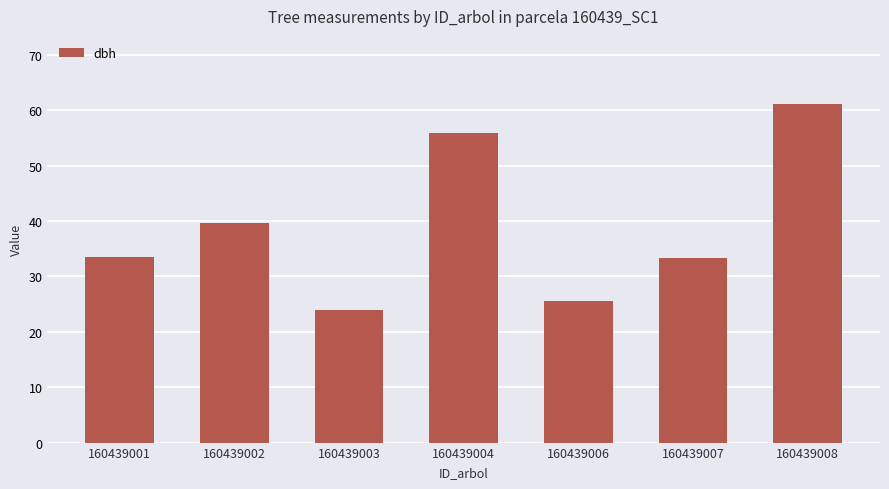

At which label does the data first exceed 33?

160439001